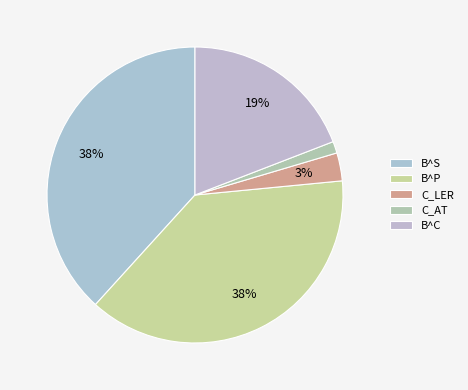

How many slices are in this pie chart?

5